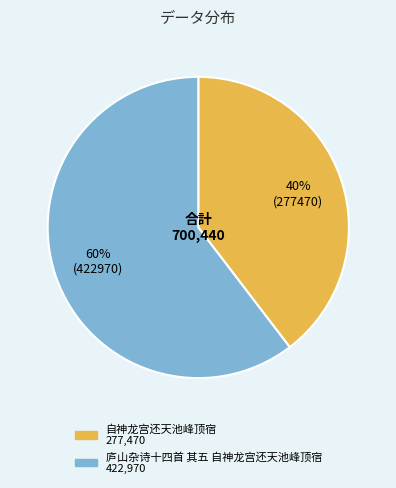

To the nearest percent, what is the average slice percentage?

50%